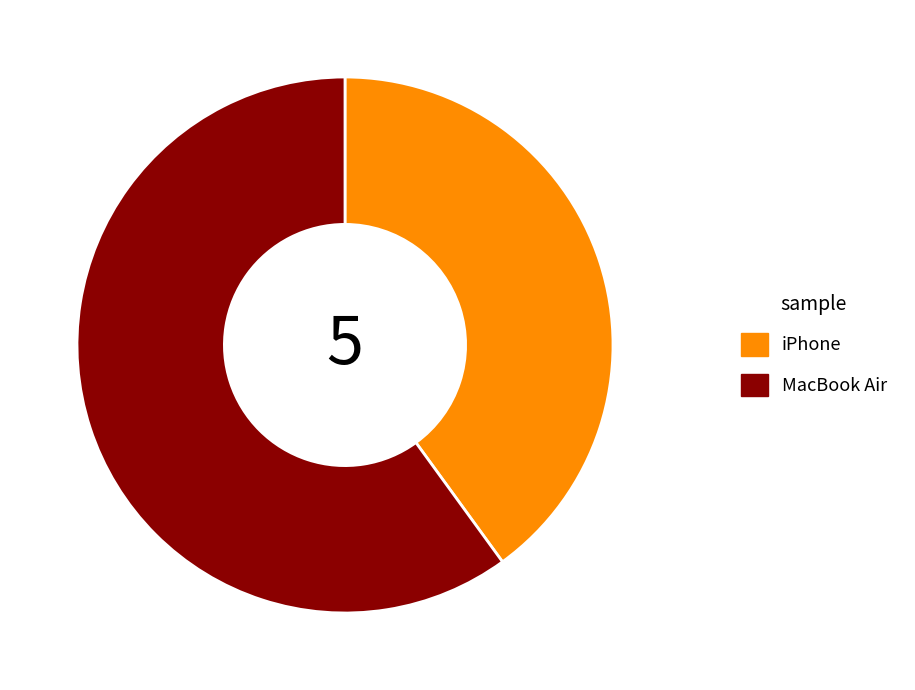

Which slice represents more than half of the pie?

MacBook Air